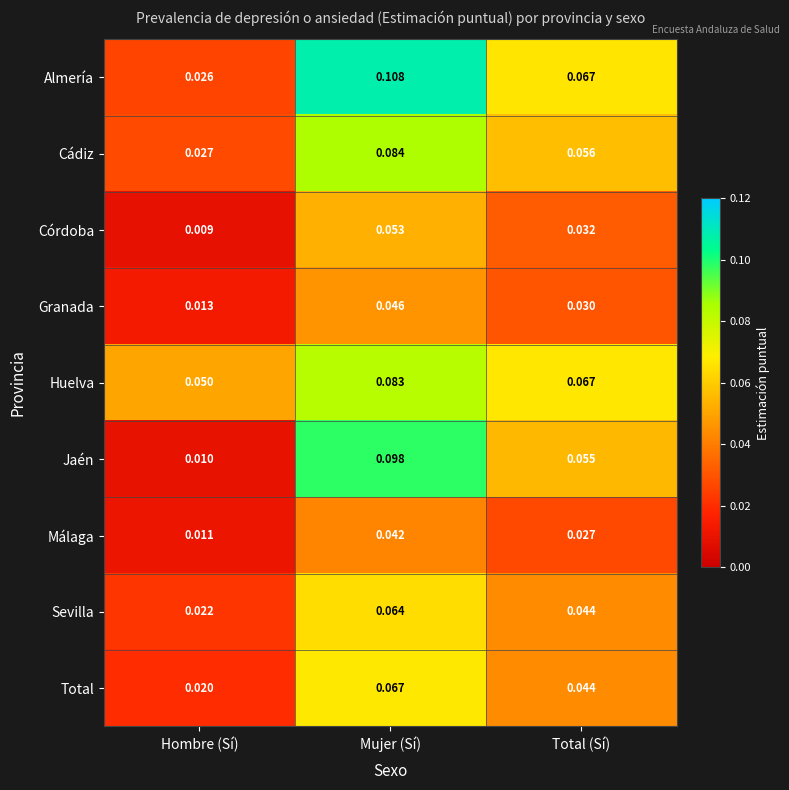

At which label does Huelva reach its peak?

Mujer (Sí)